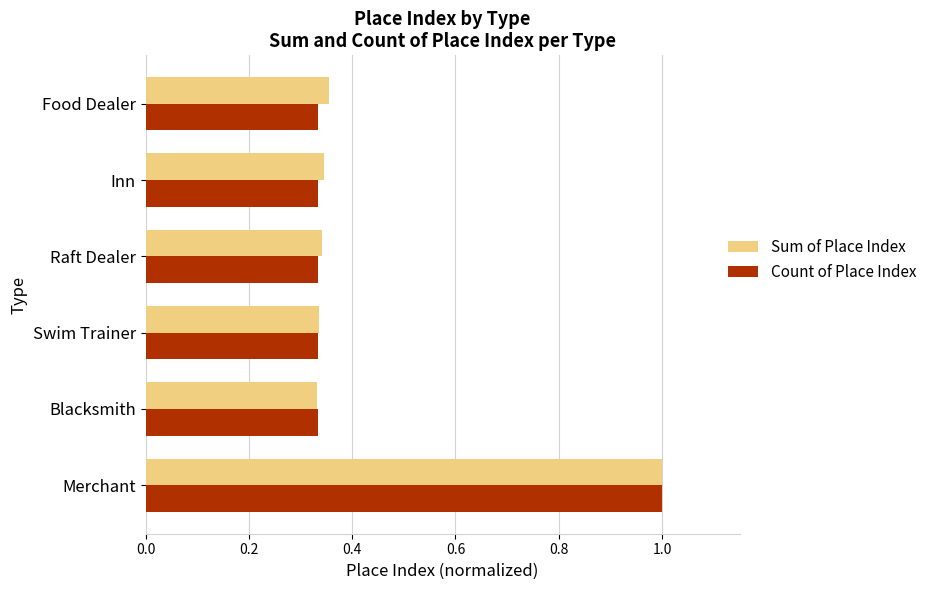

Count the number of data series in this chart.

2